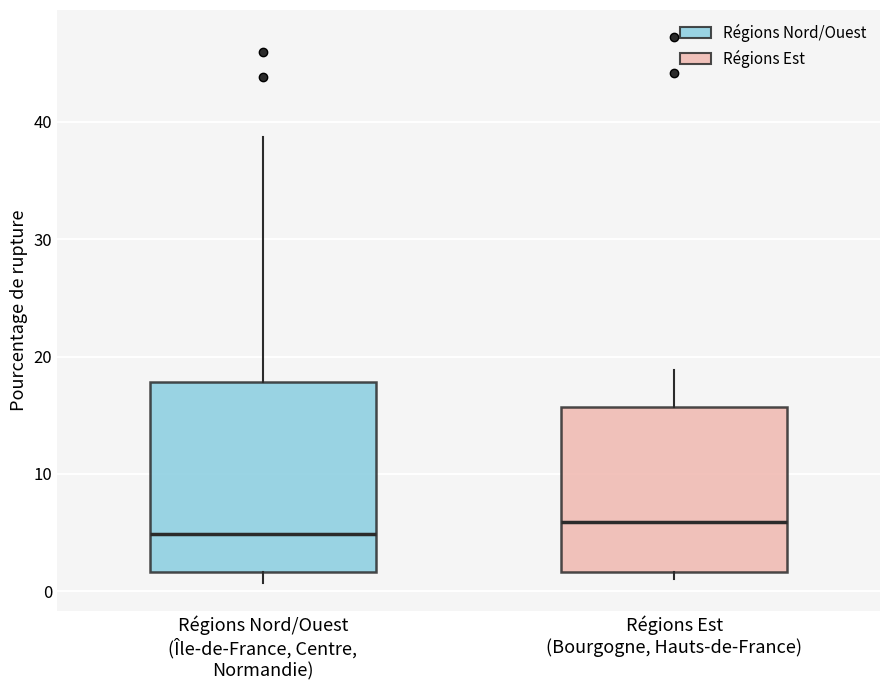

Where is the upper edge of the box for Régions Est (Bourgogne, Hauts-de-France) on the y-axis? The values are not printed on the chart, so give them approximately, as read against the axis.

16